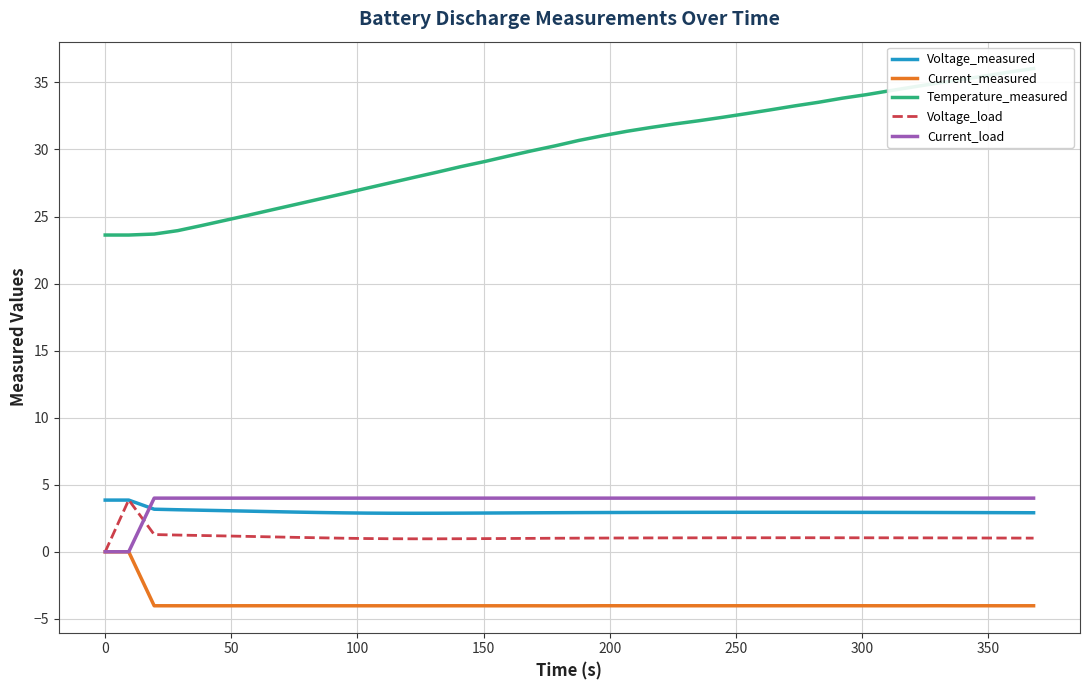

Rank the series by their maximum value, from lowest to highest.

Current_measured, Voltage_measured, Voltage_load, Current_load, Temperature_measured